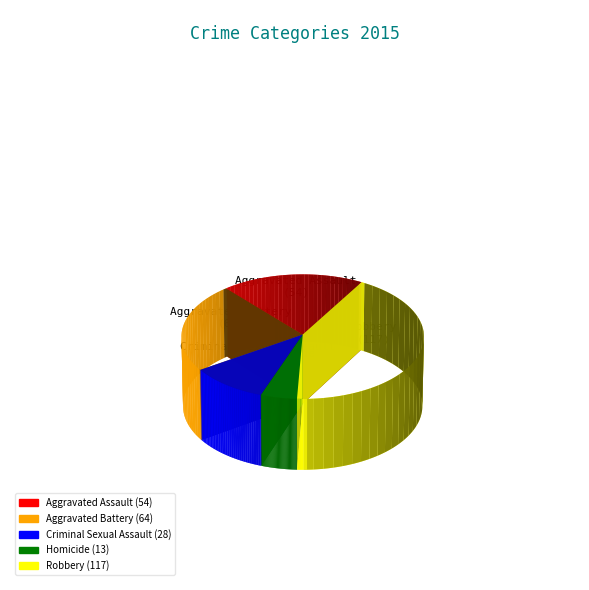

Between Robbery and Criminal Sexual Assault, which is larger?

Robbery